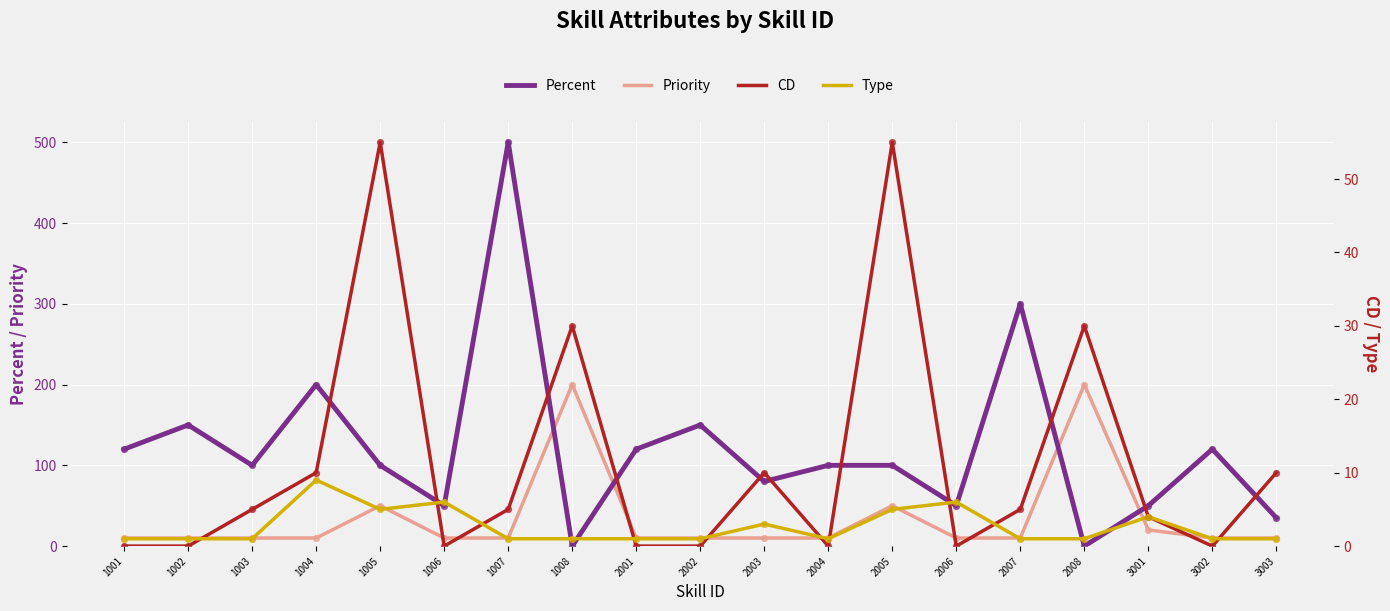

Which series has the largest total across all categories?

Percent